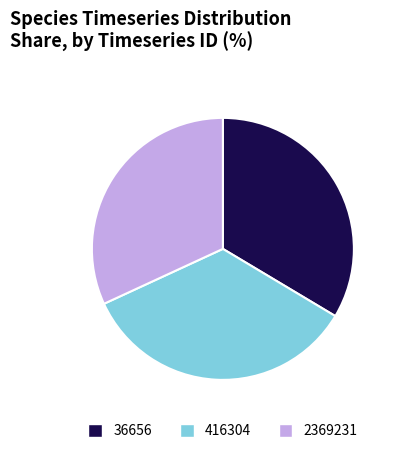

Between 2369231 and 416304, which is larger?

416304